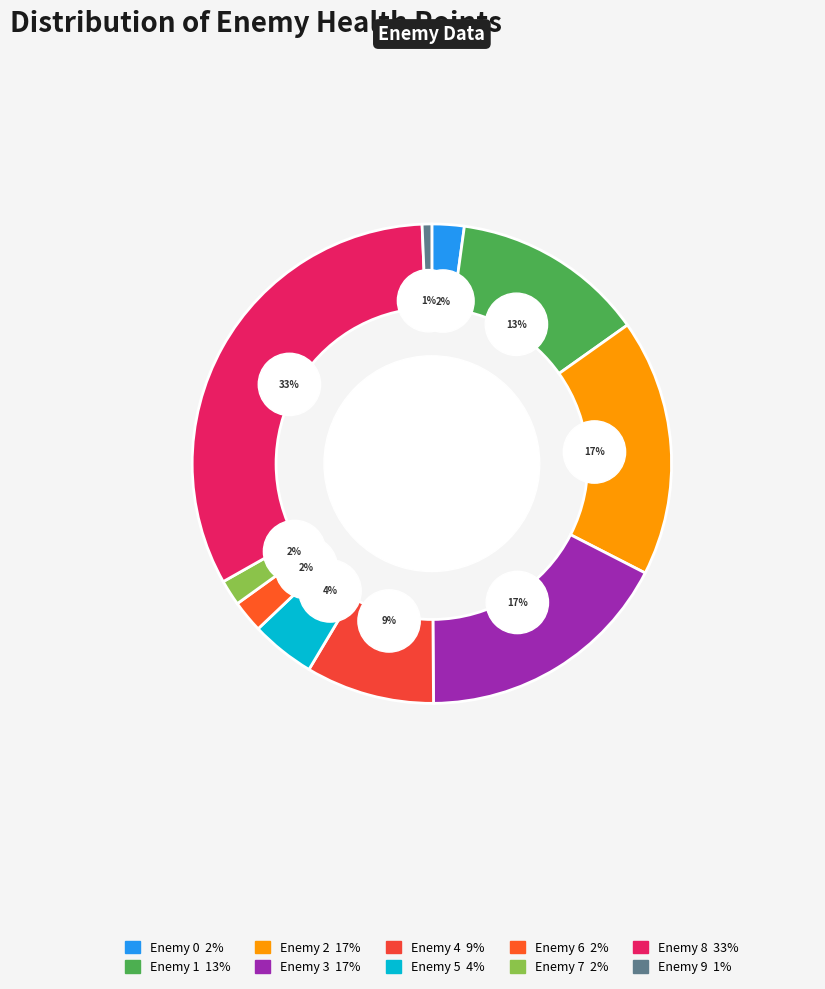

What is the largest slice in the pie chart?

Enemy 8